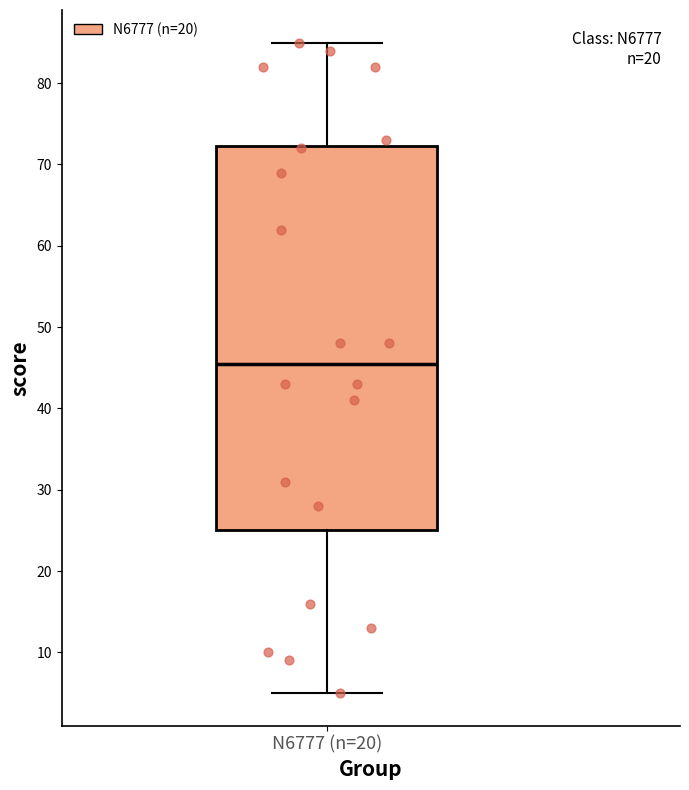

Read this box plot against the y-axis: the position of the median line, the range covered by the box, and the ends of both whiskers. The values are not printed on the chart, so give them approximately, as read against the axis.

median 46, box 25 to 72, whiskers 5 to 85